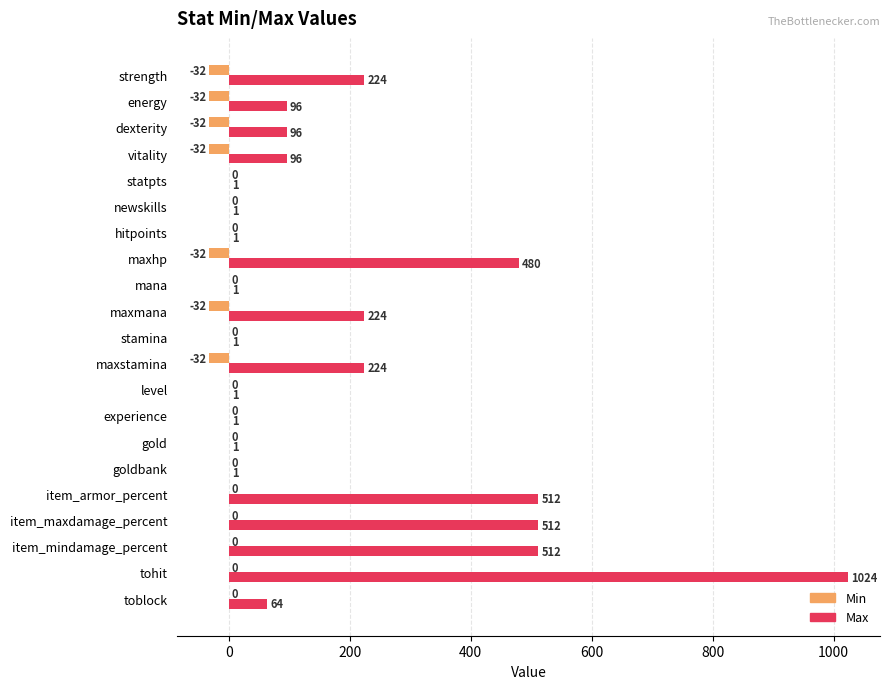

Is it true that Max equals 224 at maxstamina?

True